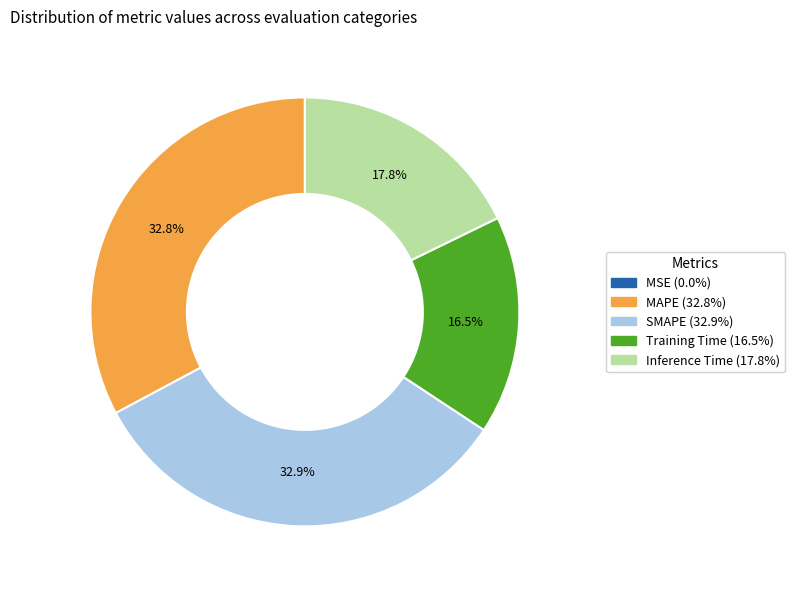

To the nearest percent, what portion does Inference Time represent?

18%